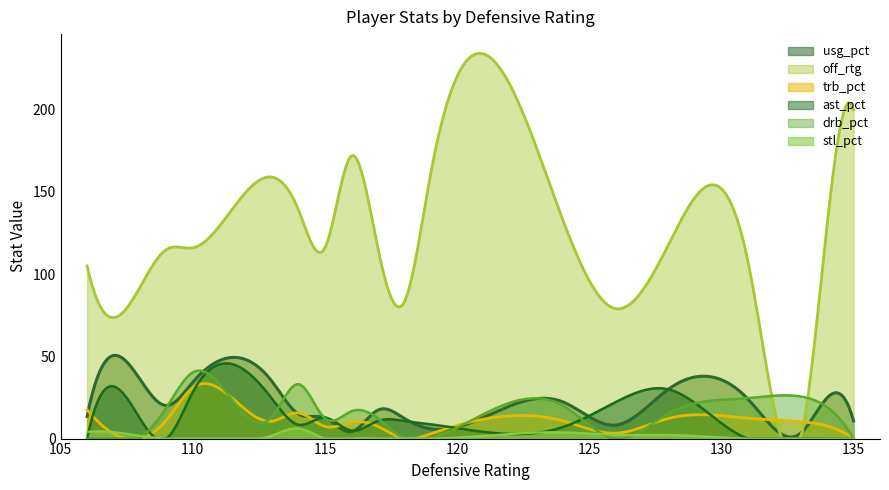

Which series has the largest total across all categories?

off_rtg